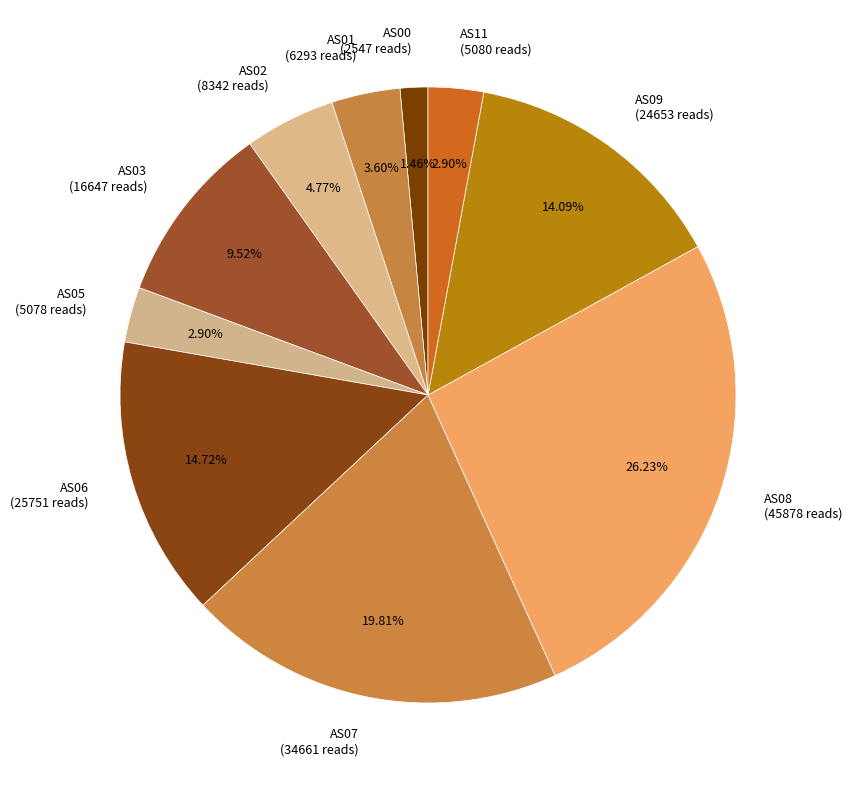

Which has a higher value, AS08 (45878 reads) or AS01 (6293 reads)?

AS08 (45878 reads)